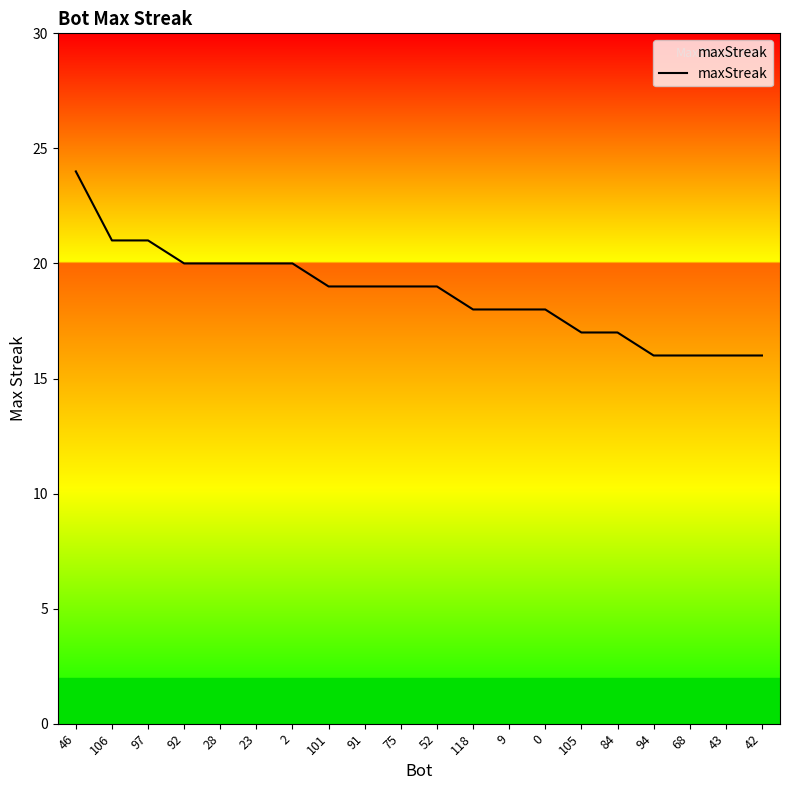

How many lines are shown in the chart?

1